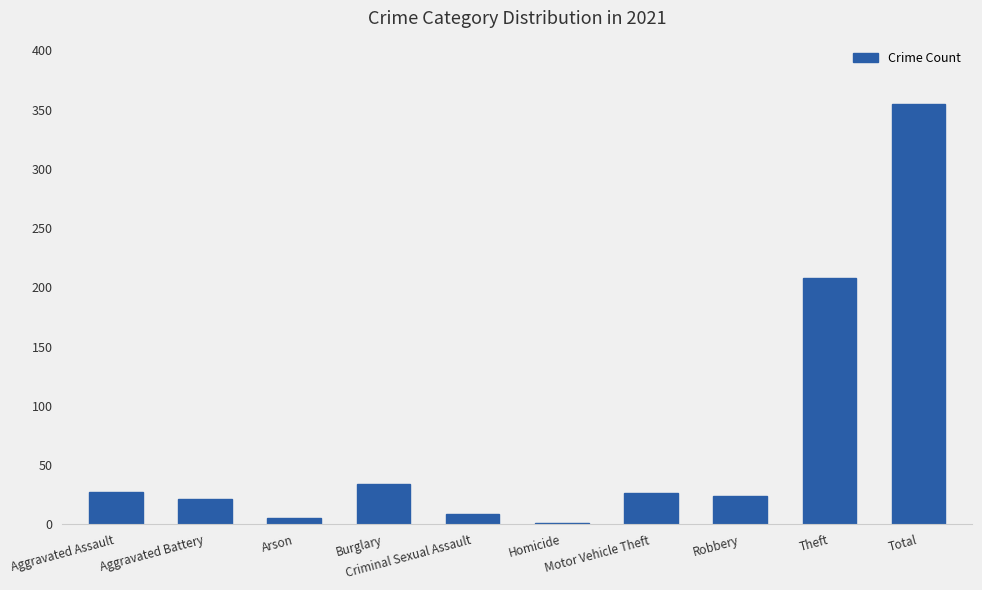

What is the sum of all values?

710